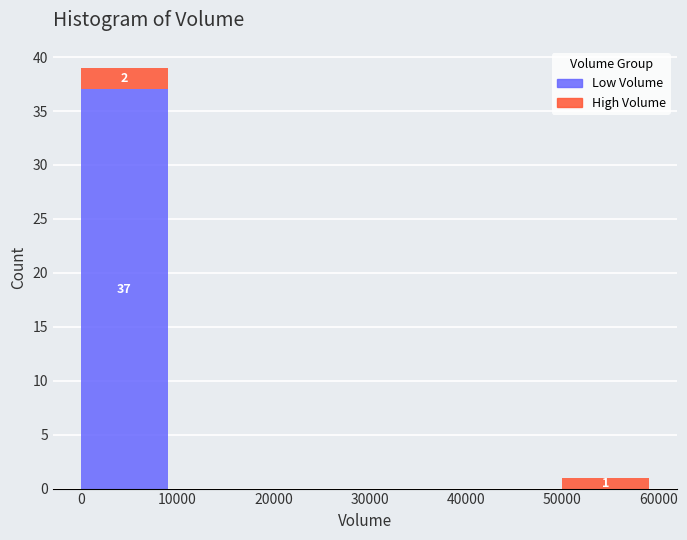

Does the chart contain stacked bars?

Yes